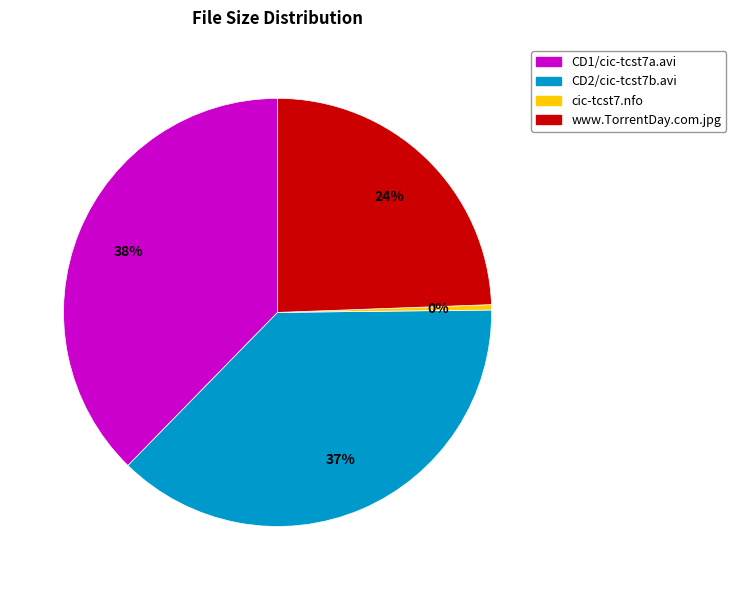

Approximately how many times larger is the value at CD2/cic-tcst7b.avi compared to www.TorrentDay.com.jpg?

1.5